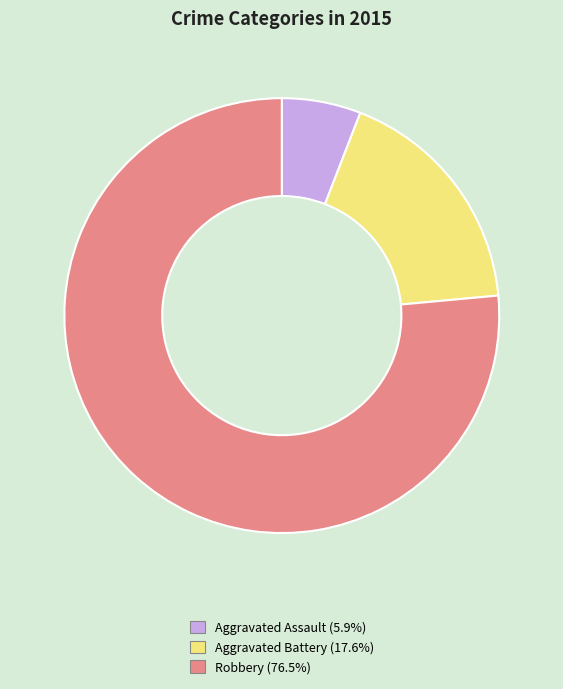

Do Robbery and Aggravated Battery together represent more than half of the pie?

Yes